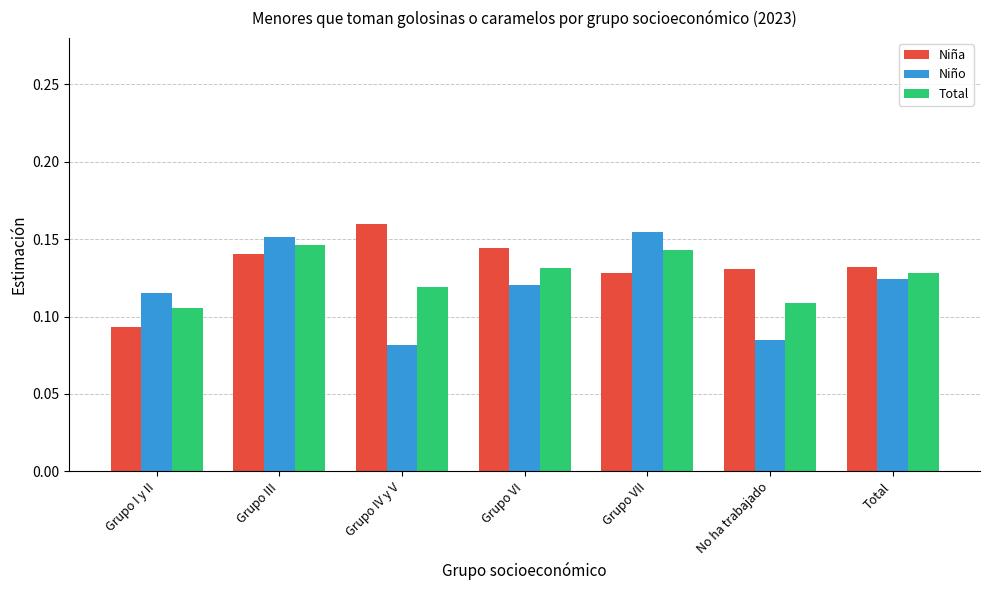

At which category is the sum across all series the highest?

Grupo III